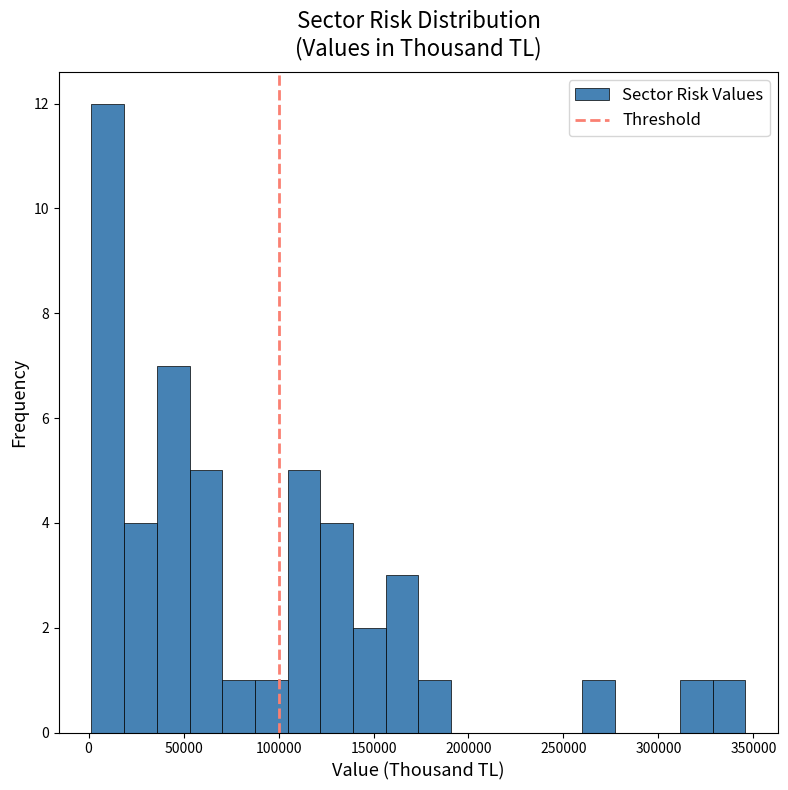

Read against the x-axis, roughly where is the centre of the tallest bar?

10000